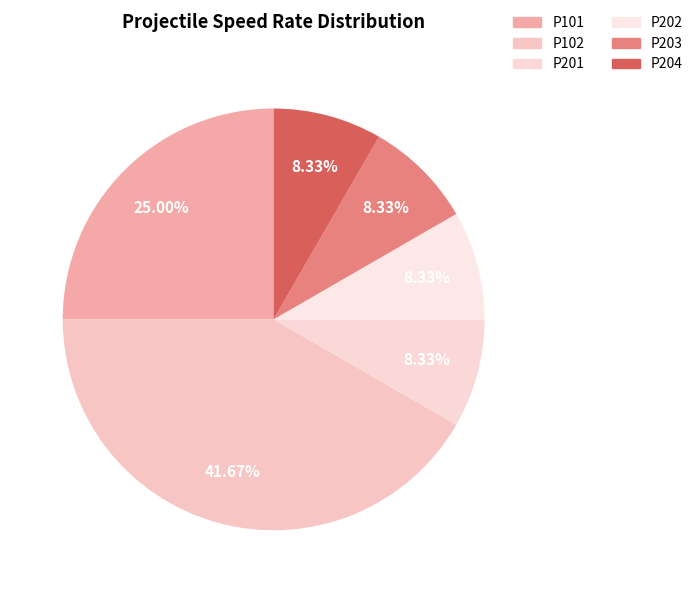

The P204 slice represents 2% of the pie. True or false?

False